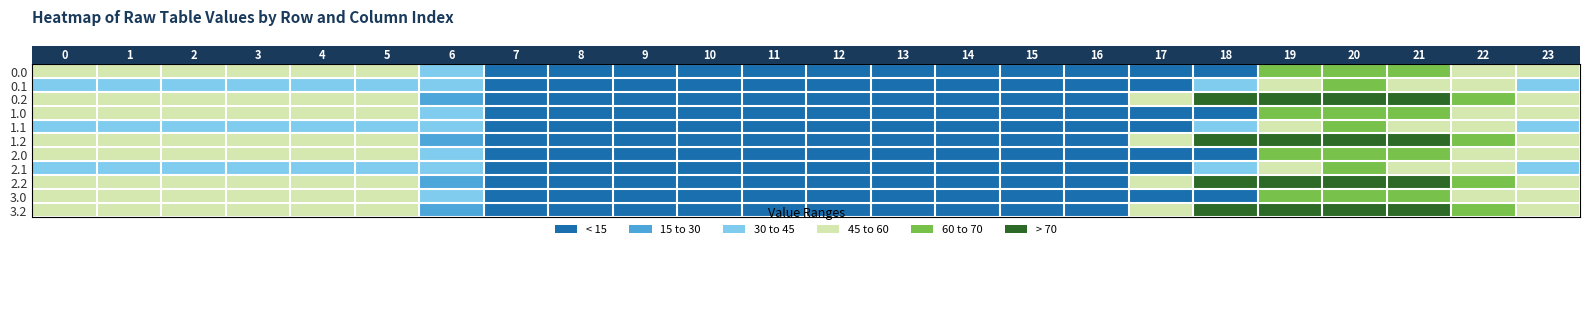

Count the number of data series in this chart.

11